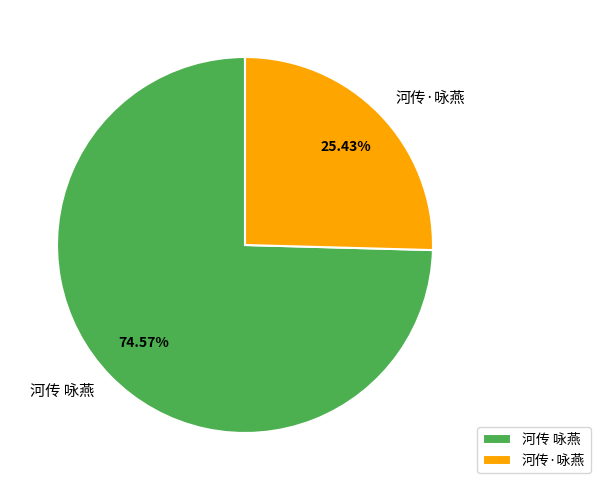

Which slice is the largest?

河传 咏燕